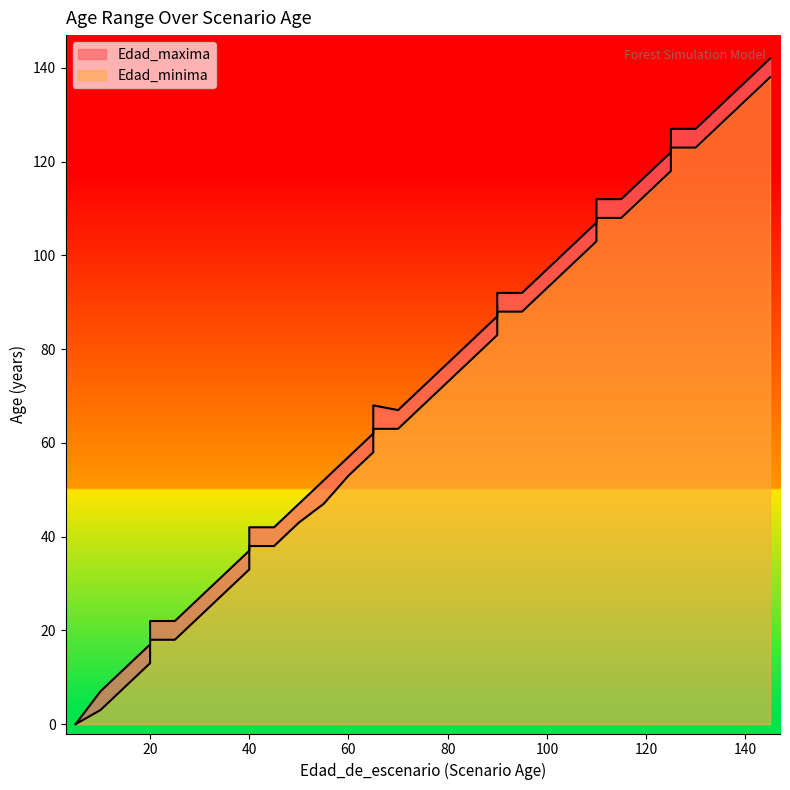

At which category is the sum across all series the highest?

145